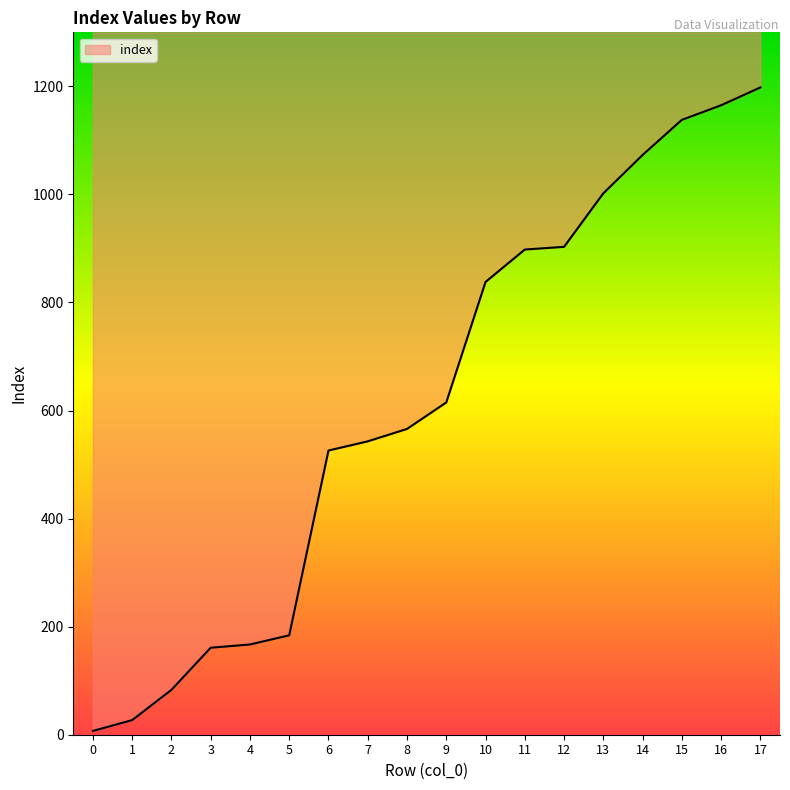

How many lines are shown in the chart?

1